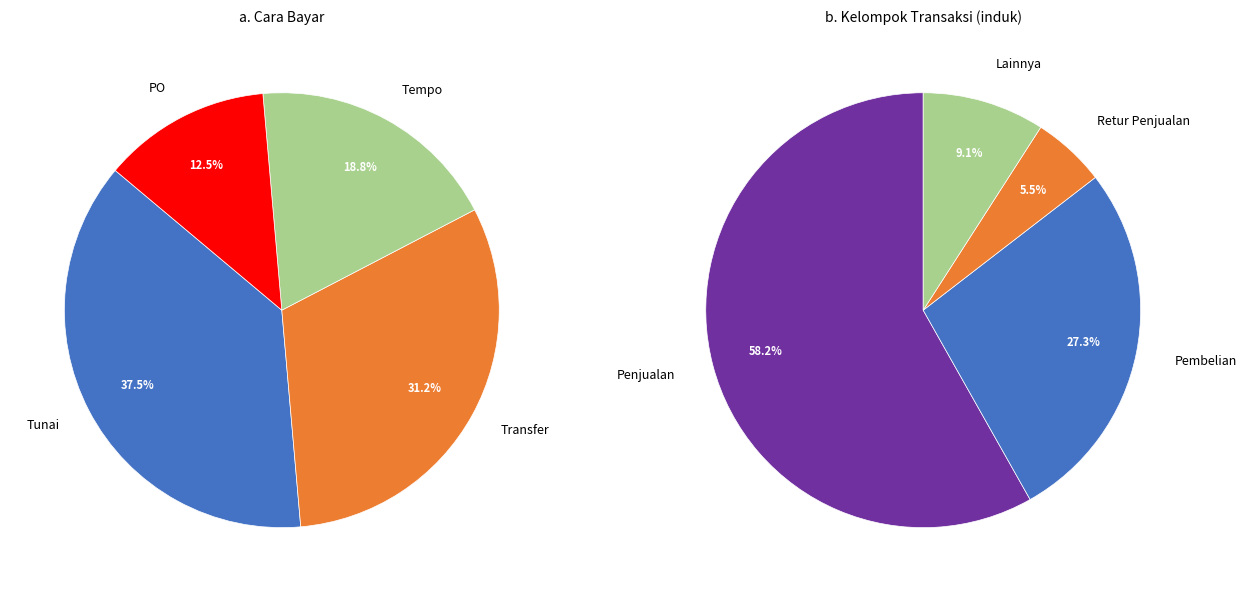

Between Transfer and Tunai, which is larger?

Tunai